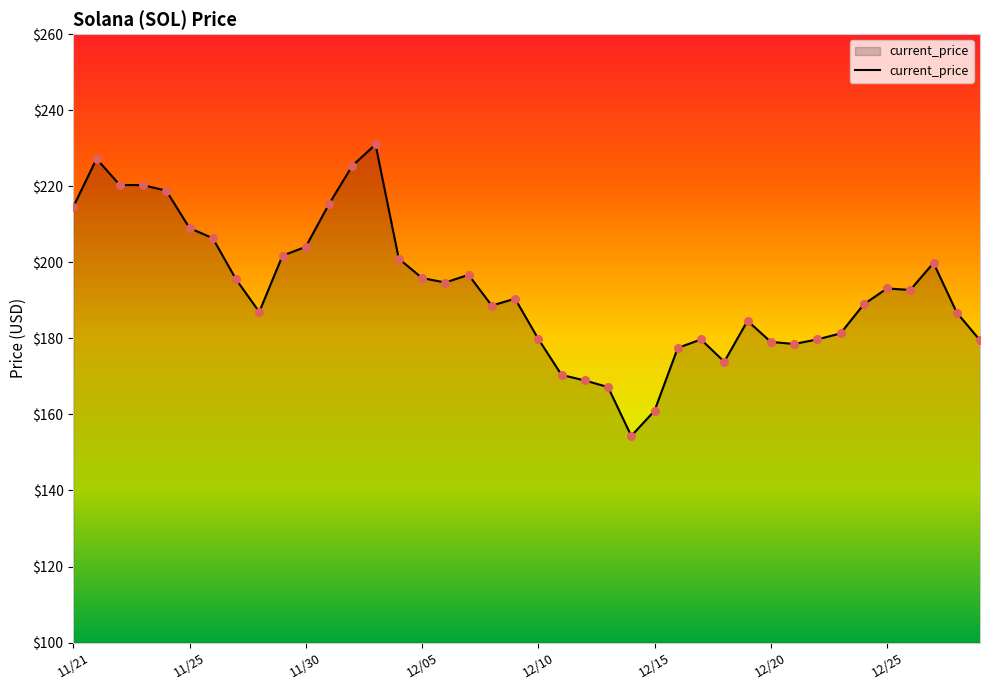

What is the smallest value displayed?

154.3